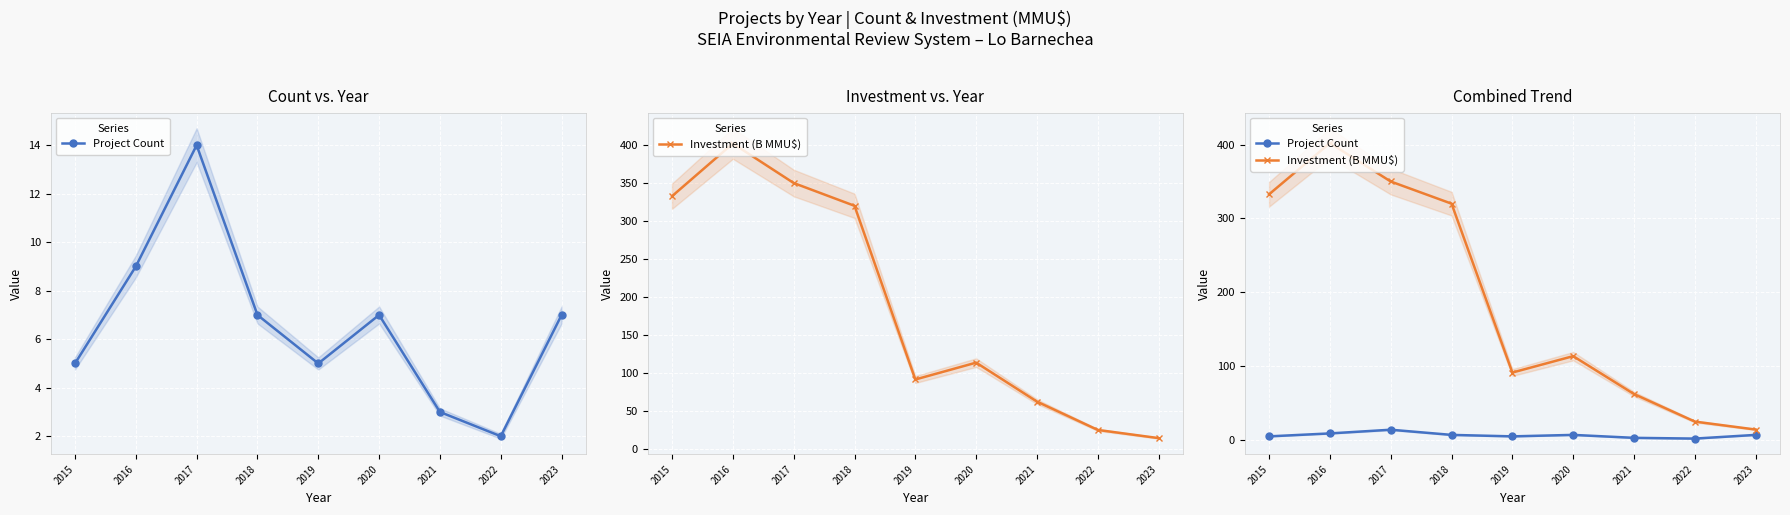

Which series changed the most between 2015 and 2021?

Investment (B MMU$)